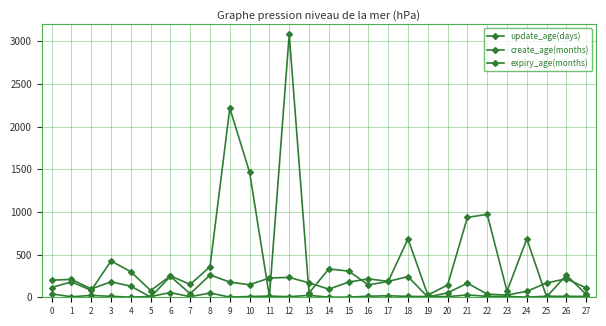

How many data points does each series have?

28